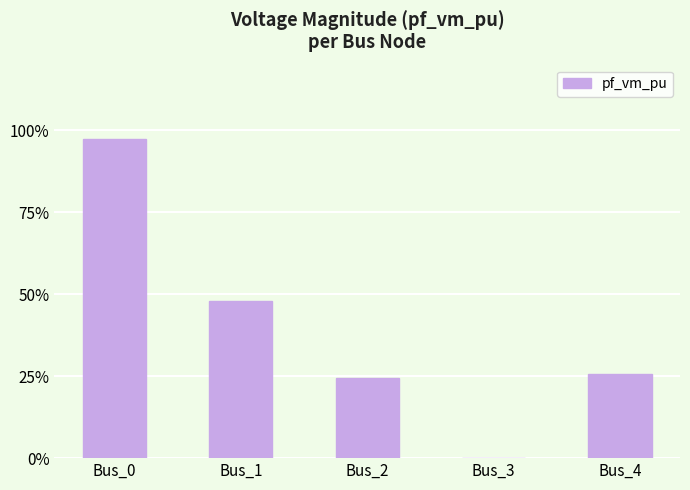

What is the difference between the values at Bus_1 and Bus_0?

0.5